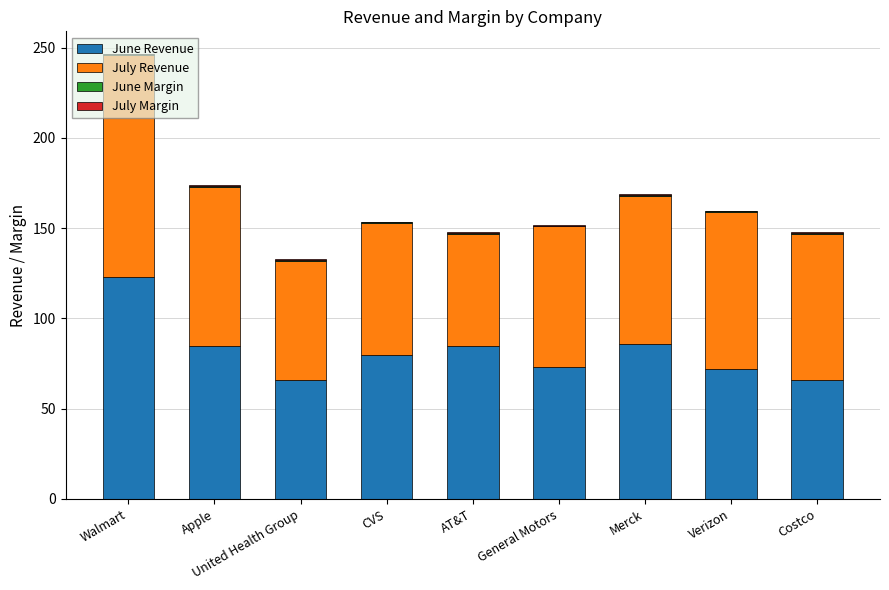

At which category is the sum across all series the highest?

Walmart